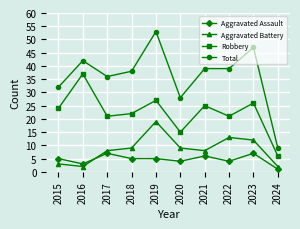

True or false: Total and Robbery intersect in this chart.

False